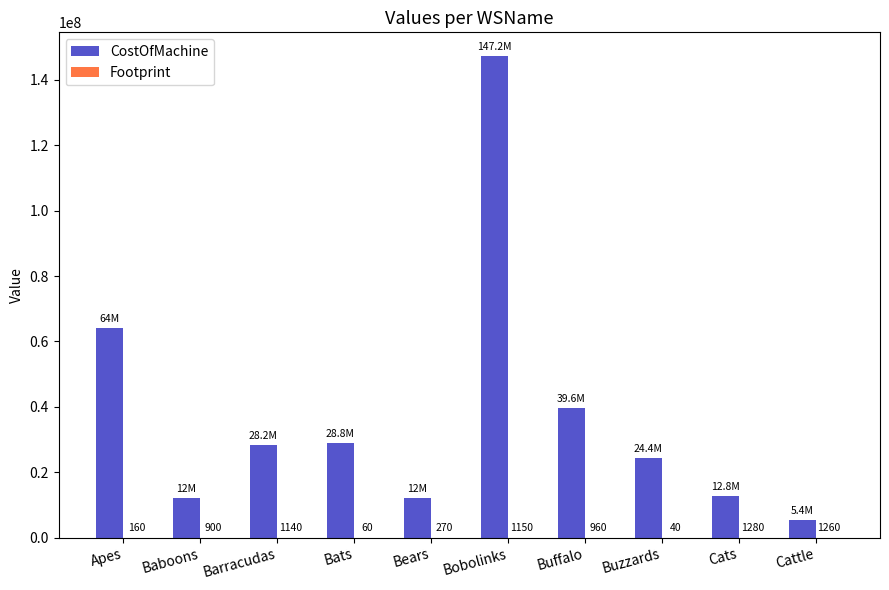

What is the maximum value shown in the chart?

147200000